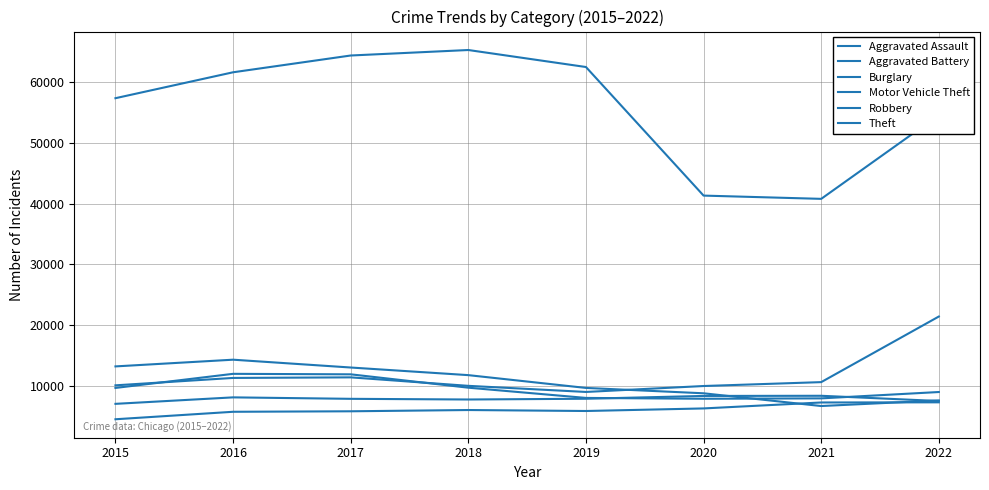

Reading left to right, extract all data points from this chart.

Aggravated Assault: 4480	5712	5793	6001	5840	6263	7243	7269
Aggravated Battery: 7018	8085	7845	7734	7857	8320	8346	7486
Burglary: 13184	14289	13001	11746	9639	8757	6658	7582
Motor Vehicle Theft: 10068	11286	11380	9983	8977	9954	10595	21398
Robbery: 9638	11960	11880	9679	7994	7855	7919	8966
Theft: 57350	61618	64381	65285	62484	41311	40775	54567